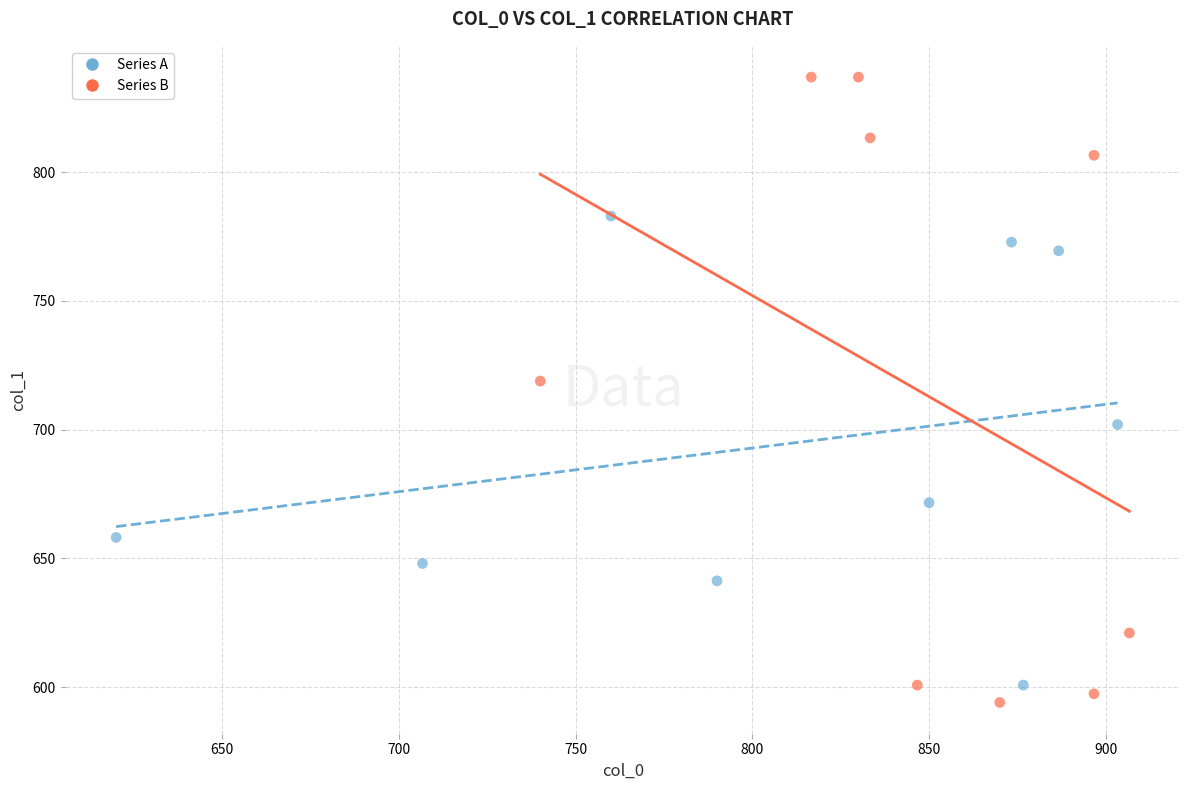

Which series reaches the maximum Y coordinate?

Series B